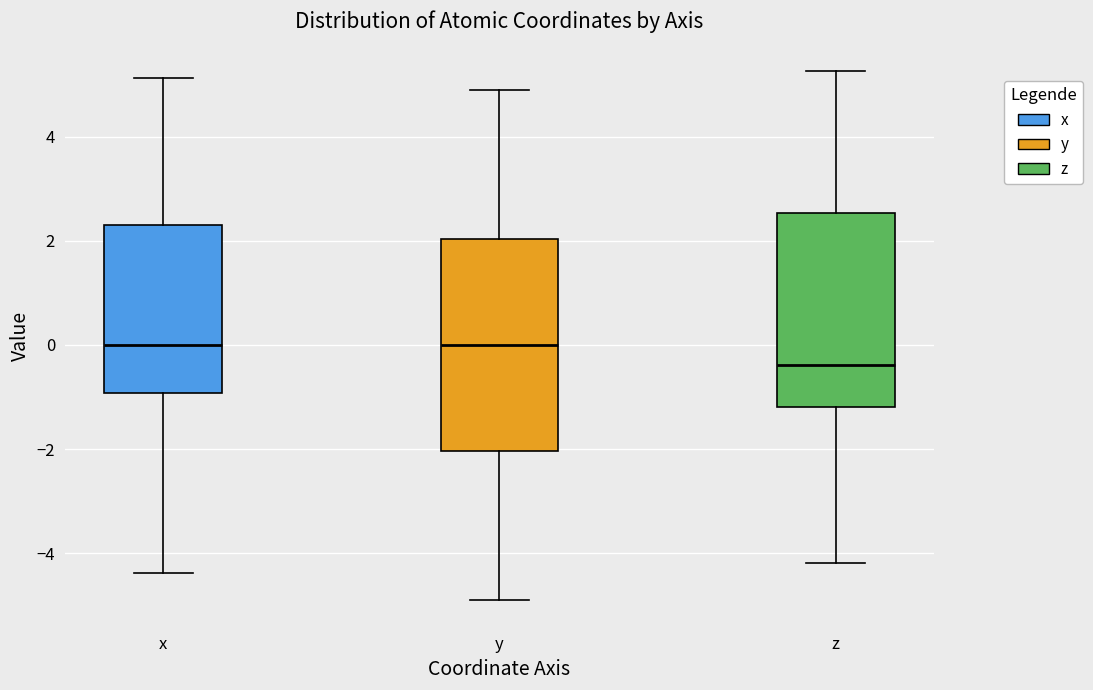

Where is the upper edge of the box for z on the y-axis? The values are not printed on the chart, so give them approximately, as read against the axis.

2.6